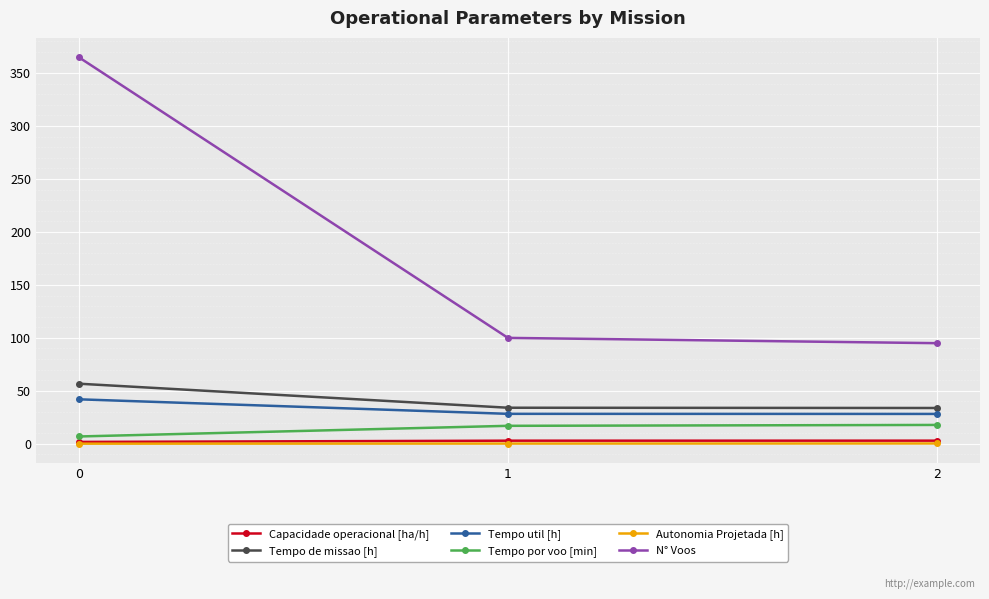

Is it true that Tempo de missao [h] equals 81.9 at 0?

False